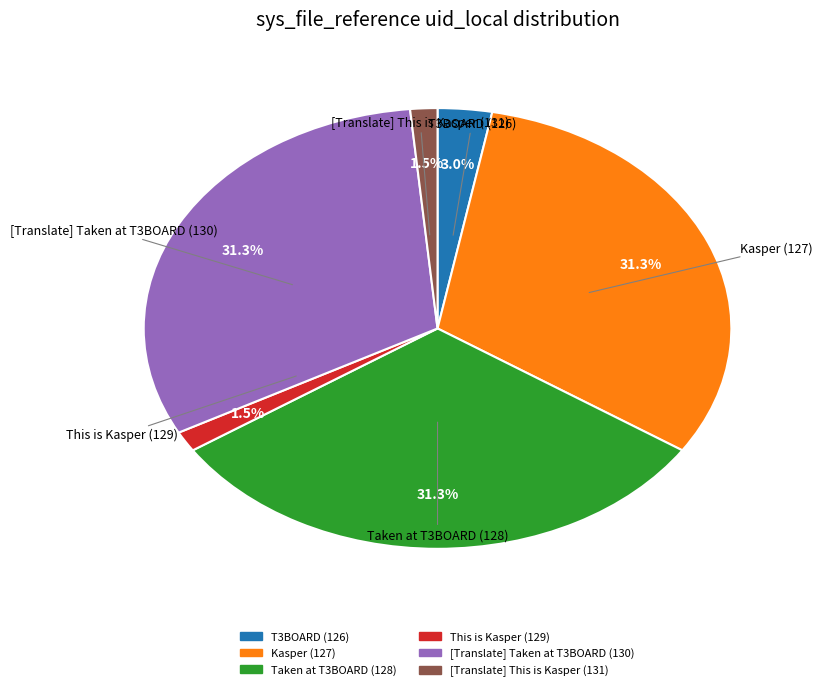

Combined, what portion of the pie is [Translate] Taken at T3BOARD (130) and This is Kasper (129)?

32.8%